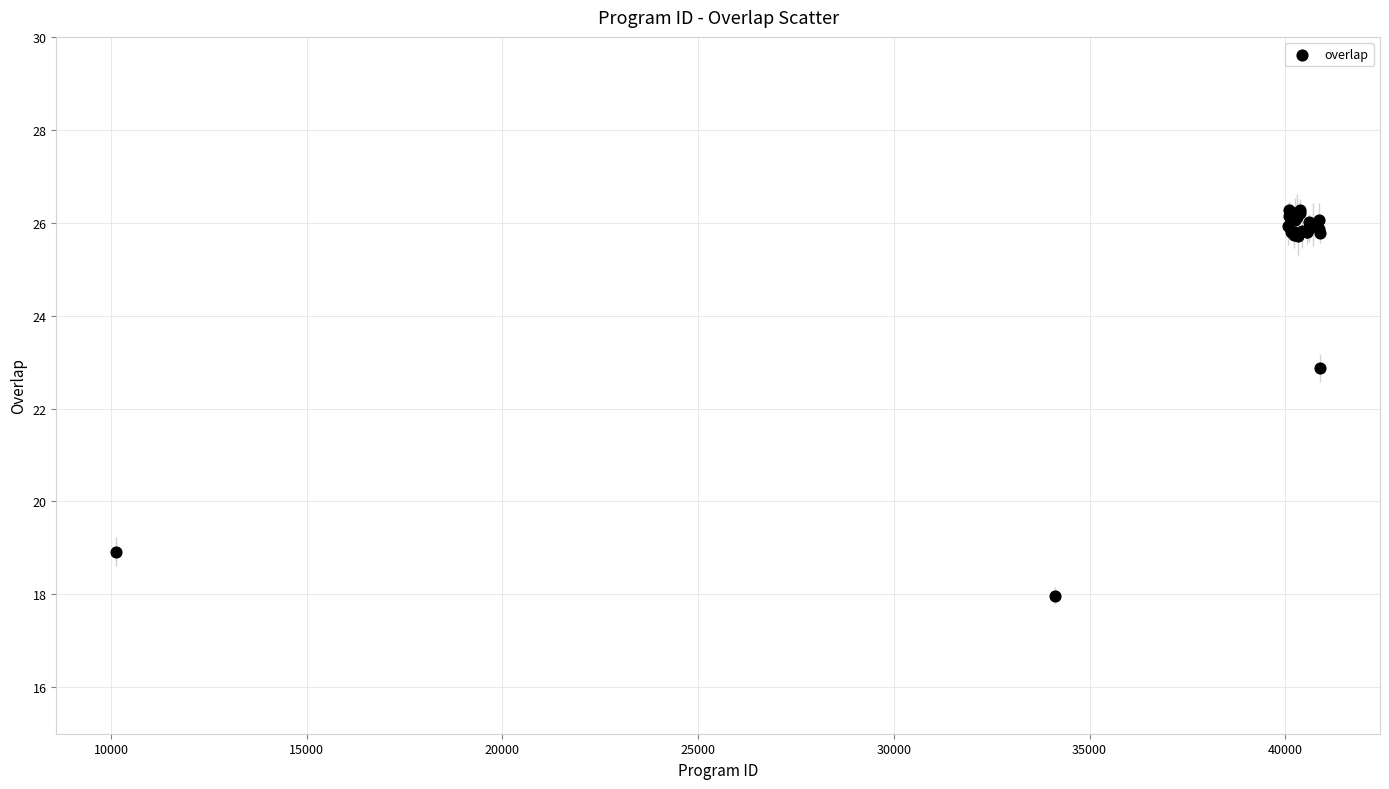

What Y value in the scatter plot is closest to 22?

22.9